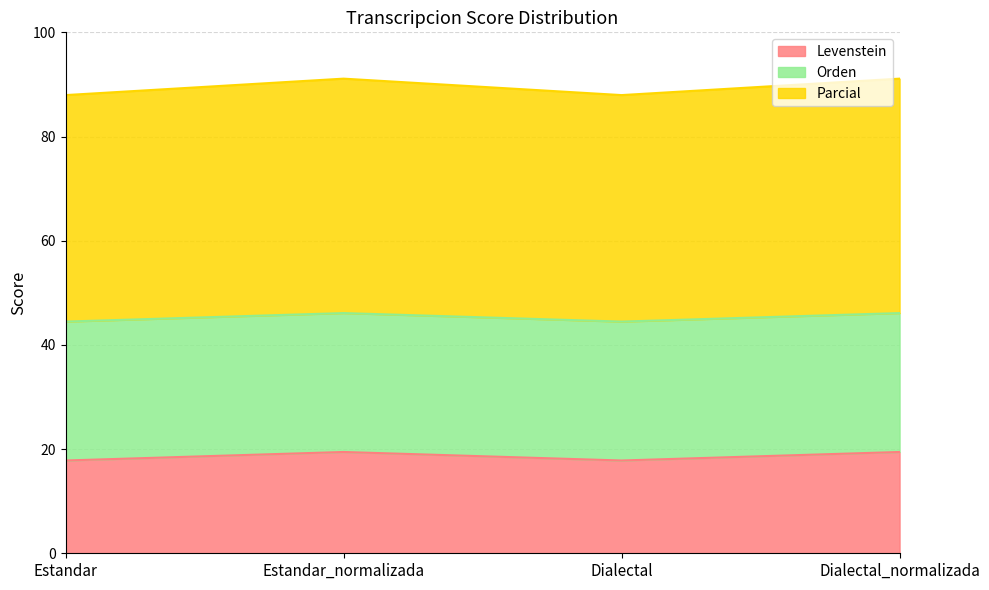

The Levenstein series shows 27.2 at Dialectal. True or false?

False